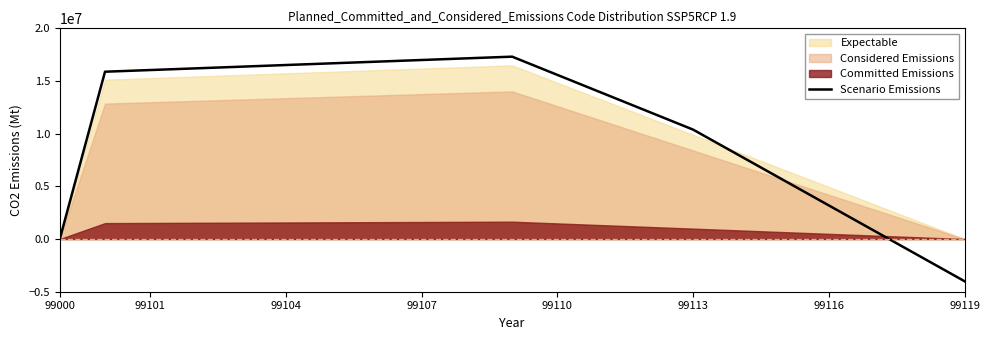

The value of Scenario Emissions at 99000 is -7991558.7. True or false?

False